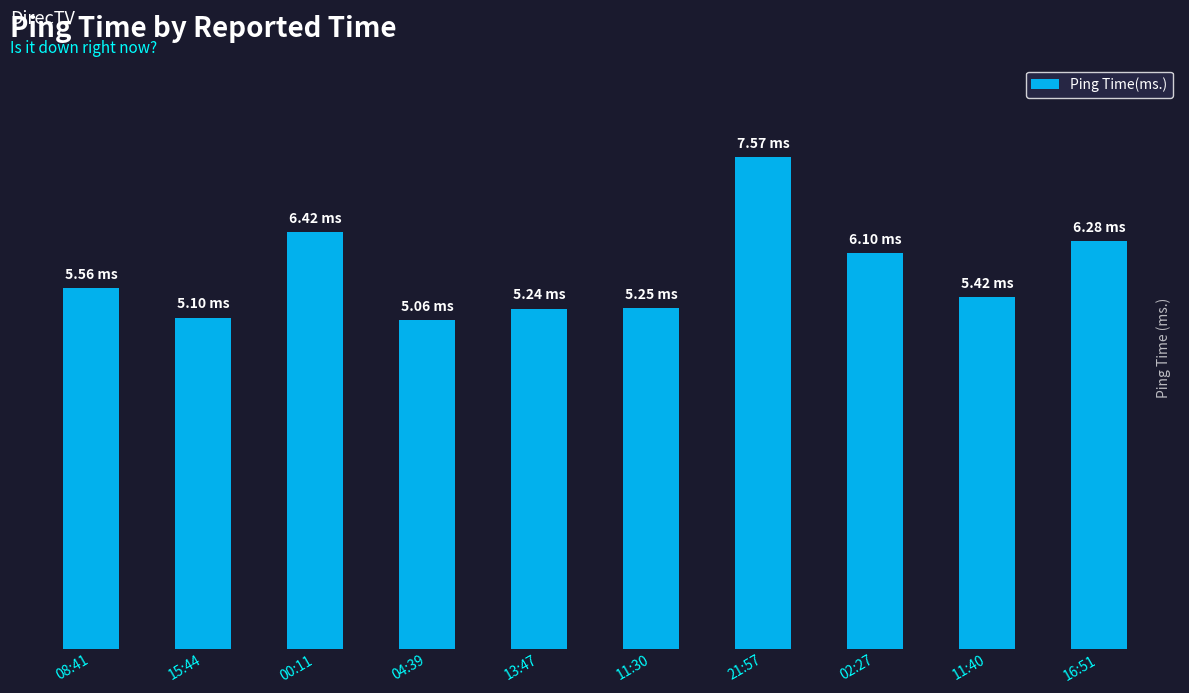

What is the change in value from 13:47 to 02:27?

+0.9